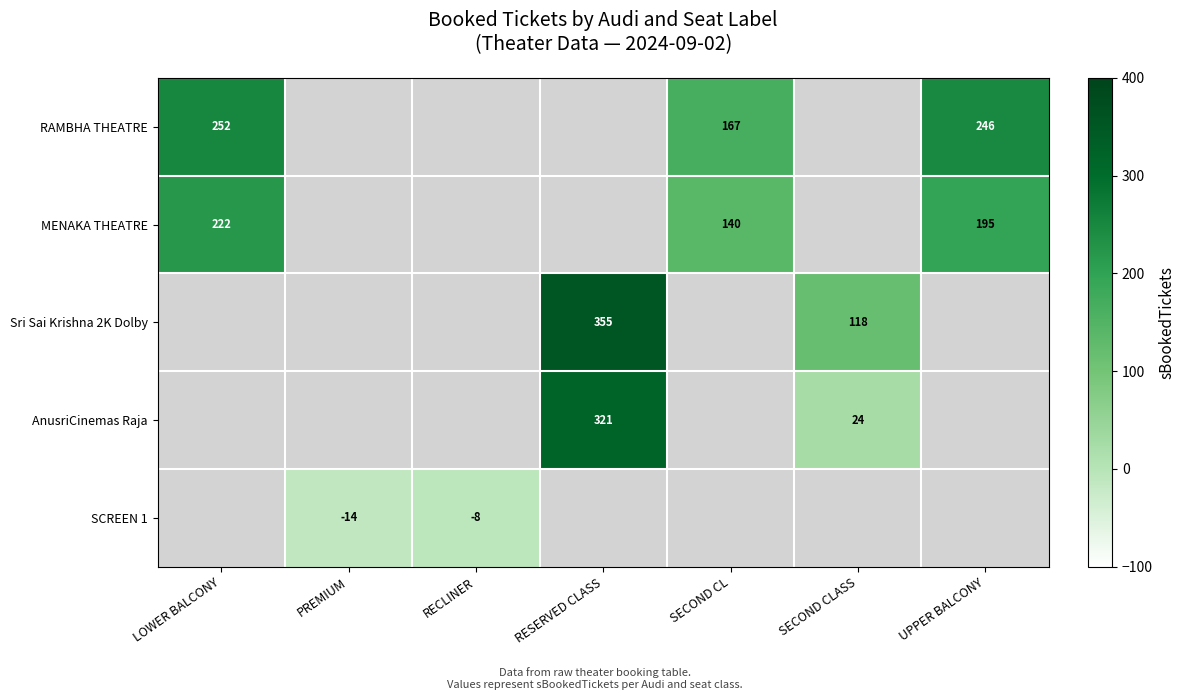

What is the difference between the maximum and minimum values in the row_0 series?

85.0